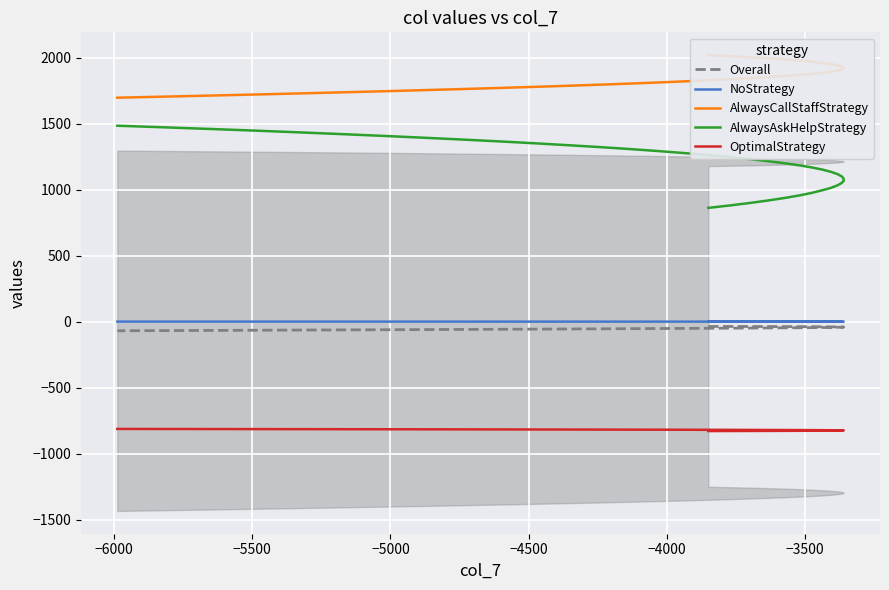

Reading left to right, what are all the values shown in this chart?

Overall: -35.6	-35.9	-36.3	-36.6	-37.0	-37.4	-37.9	-38.3	-38.8	-39.4	-39.9	-40.5	-41.1	-41.8	-42.5	-43.2	-43.9	-44.6	-45.4	-46.3	-47.1	-48.0	-48.9	-49.8	-50.8	-51.8	-52.8	-53.8	-54.9	-56.0	-57.1	-58.3	-59.5	-60.7	-61.9	-63.2	-64.5	-65.8	-67.2	-68.6
NoStrategy: 0.1	0.1	0.1	0.1	0.2	0.2	0.2	0.2	0.2	0.2	0.3	0.3	0.3	0.3	0.3	0.3	0.4	0.4	0.4	0.4	0.4	0.4	0.5	0.5	0.5	0.5	0.5	0.5	0.6	0.6	0.6	0.6	0.6	0.6	0.7	0.7	0.7	0.7	0.7	0.7
AlwaysCallStaffStrategy: 2019.3	2011.0	2002.6	1994.3	1985.9	1977.6	1969.3	1961.0	1952.6	1944.3	1936.0	1927.7	1919.4	1911.1	1902.8	1894.5	1886.2	1878.0	1869.7	1861.4	1853.1	1844.9	1836.6	1828.4	1820.1	1811.9	1803.6	1795.4	1787.1	1778.9	1770.7	1762.5	1754.2	1746.0	1737.8	1729.6	1721.4	1713.2	1705.0	1696.8
AlwaysAskHelpStrategy: 862.2	881.7	900.9	920.0	938.9	957.6	976.1	994.5	1012.6	1030.6	1048.4	1066.0	1083.4	1100.6	1117.7	1134.5	1151.2	1167.7	1184.0	1200.2	1216.1	1231.9	1247.5	1262.9	1278.1	1293.2	1308.0	1322.7	1337.2	1351.5	1365.6	1379.6	1393.4	1407.0	1420.4	1433.6	1446.6	1459.5	1472.2	1484.7
OptimalStrategy: -828.2	-827.8	-827.4	-827.0	-826.5	-826.1	-825.7	-825.3	-824.9	-824.5	-824.1	-823.7	-823.2	-822.8	-822.4	-822.0	-821.6	-821.2	-820.8	-820.4	-819.9	-819.5	-819.1	-818.7	-818.3	-817.9	-817.5	-817.0	-816.6	-816.2	-815.8	-815.4	-815.0	-814.6	-814.2	-813.7	-813.3	-812.9	-812.5	-812.1